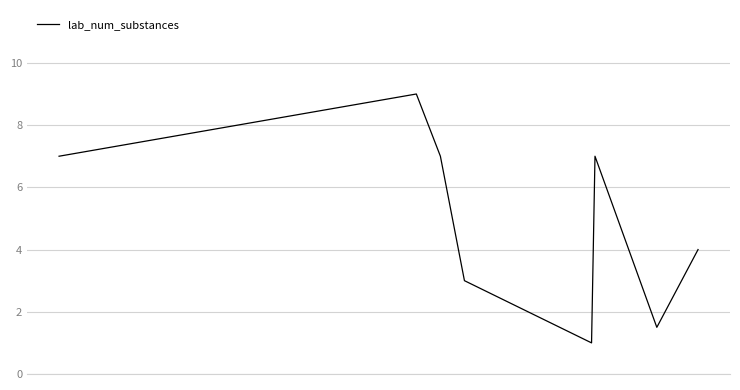

What is the average value?

4.9